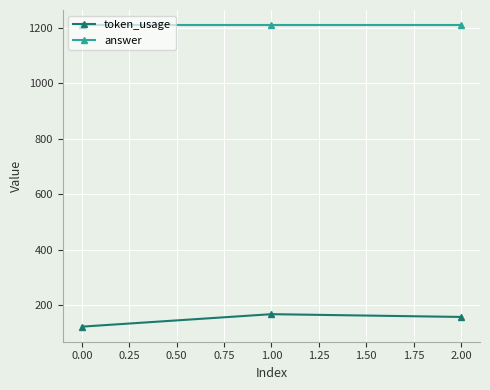

At which category does the chart reach its minimum across all series?

0.00